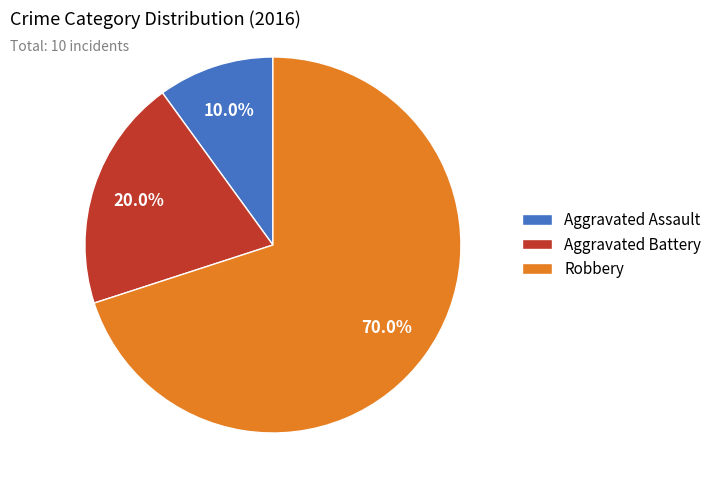

Which has a higher value, Robbery or Aggravated Assault?

Robbery